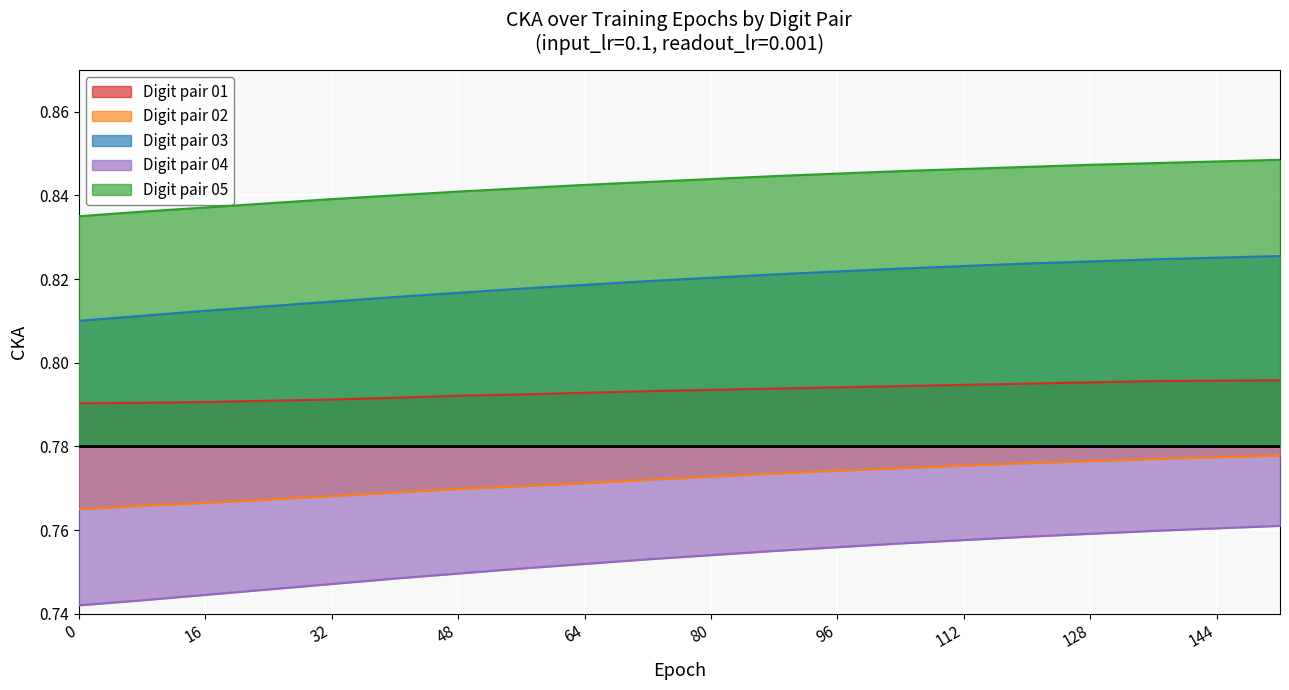

Between 120 and 8, which is larger?

120